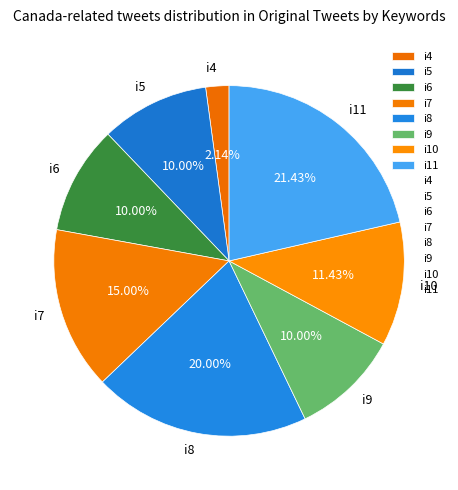

Is there a majority slice in this chart?

No